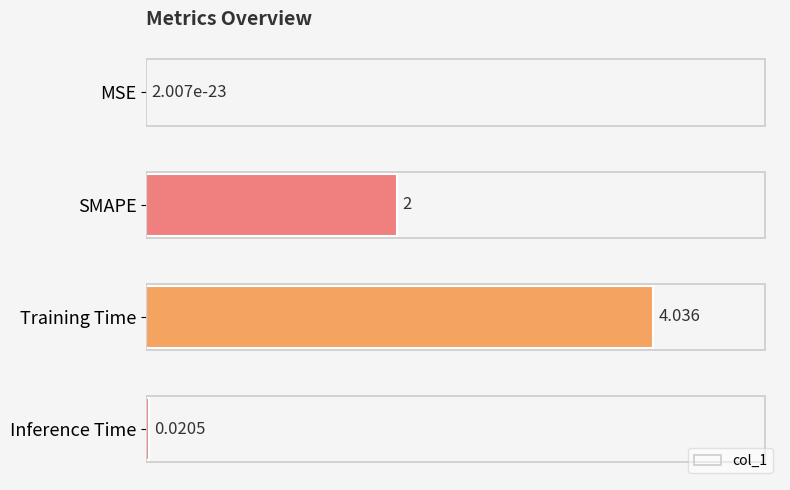

Which has a higher value, Inference Time or Training Time?

Training Time